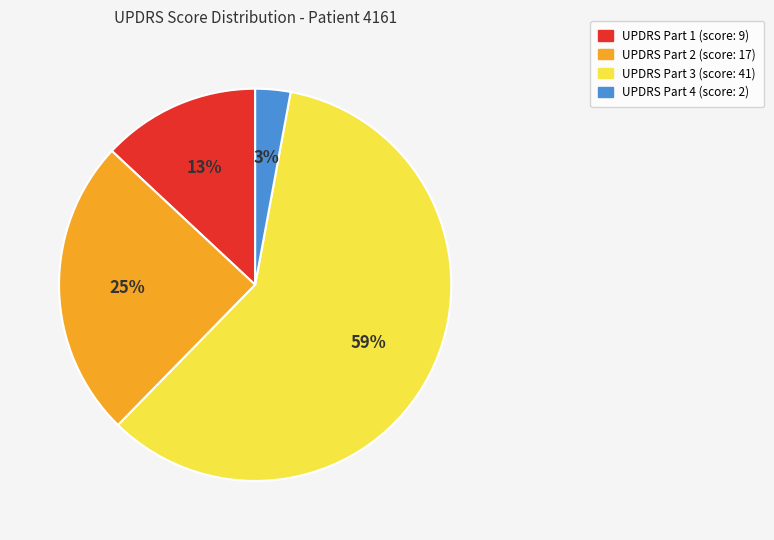

How many segments does this pie chart have?

4